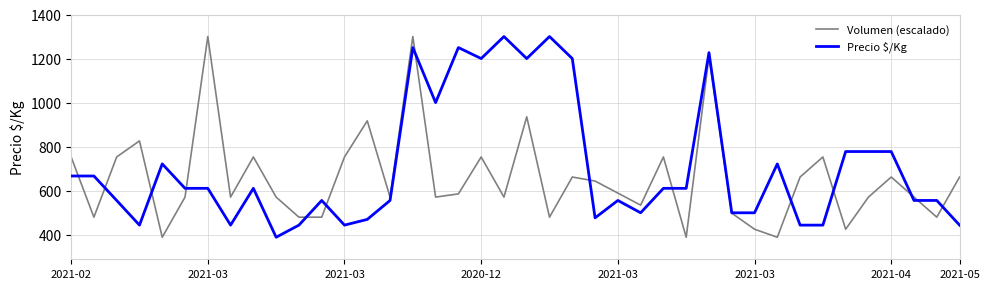

Rank the series by their average value, from lowest to highest.

Volumen (escalado), Precio $/Kg